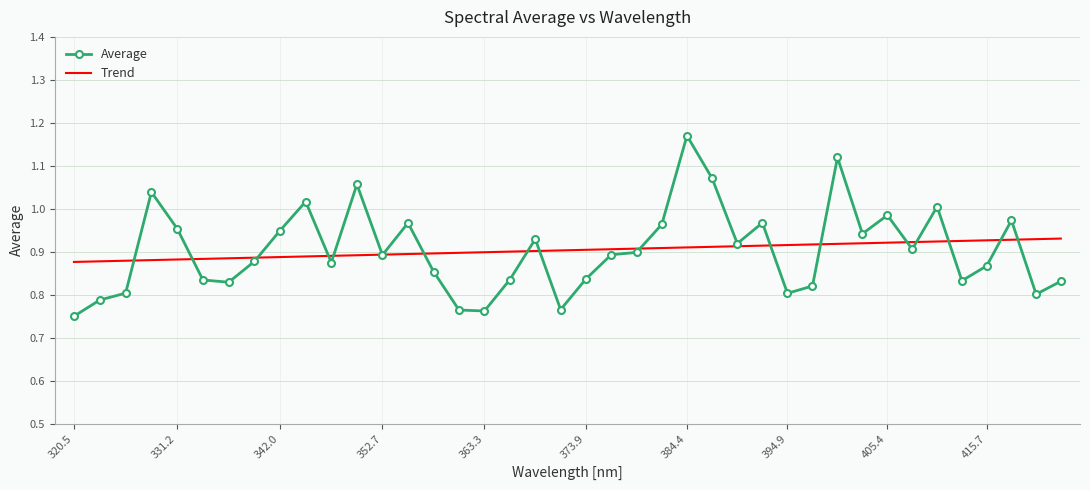

List the series in order of their peak value, lowest first.

Trend, Average